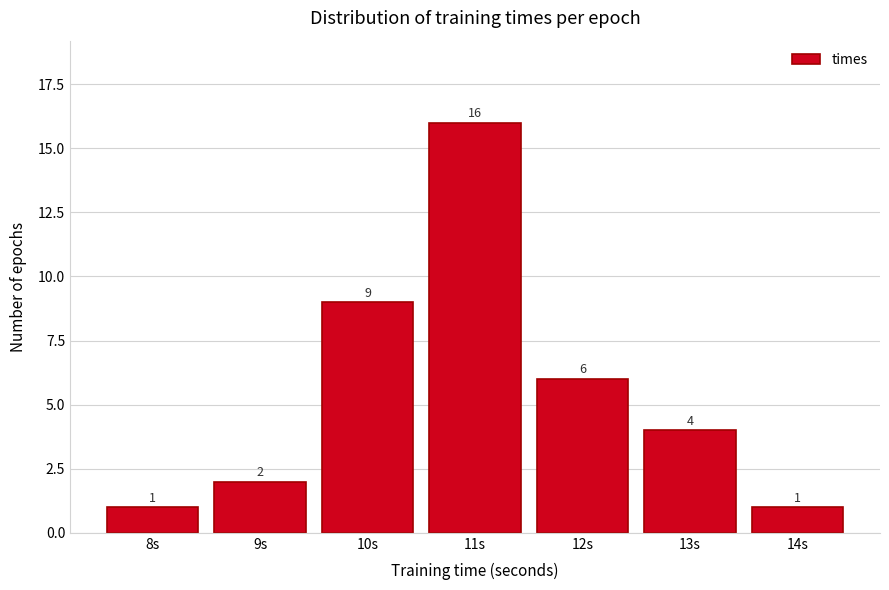

Reading left to right, transcribe all the data shown in this chart.

1	2	9	16	6	4	1